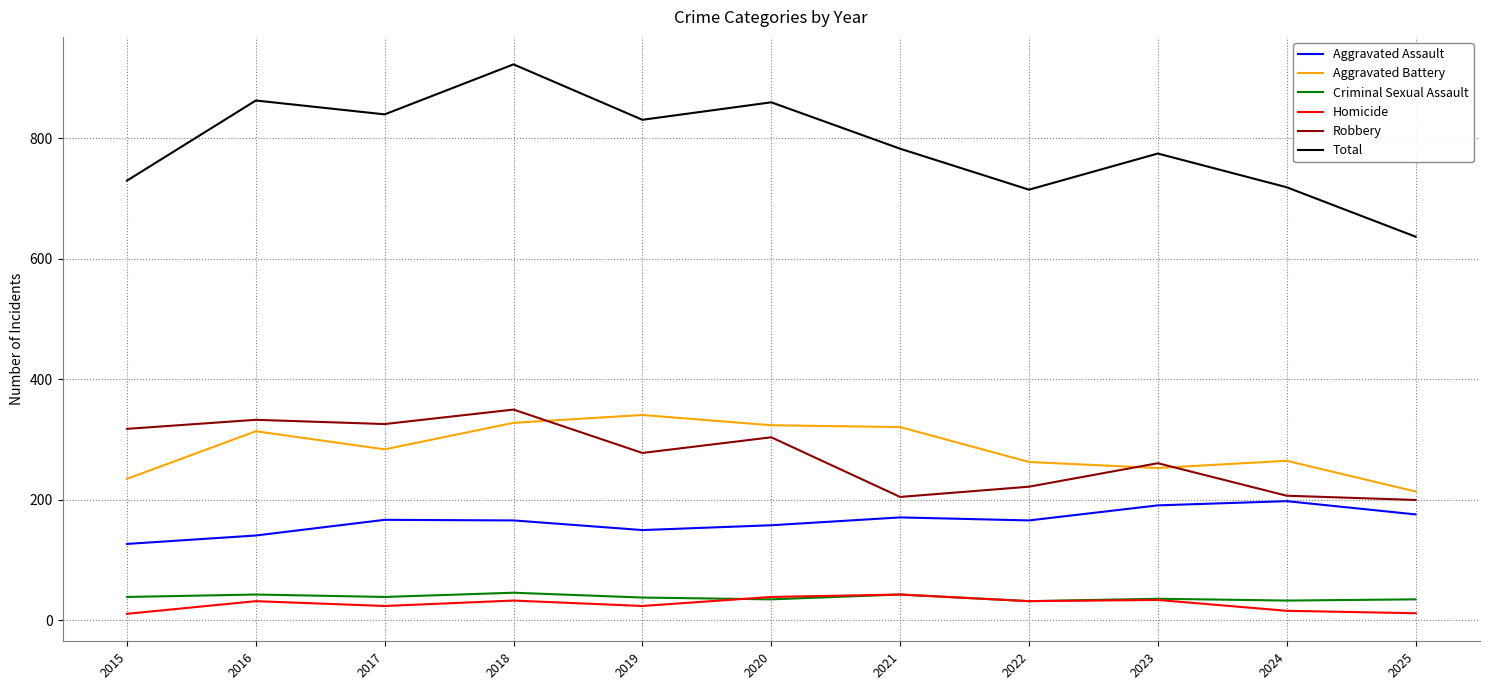

The value of Aggravated Assault at 2017 is 167. True or false?

True